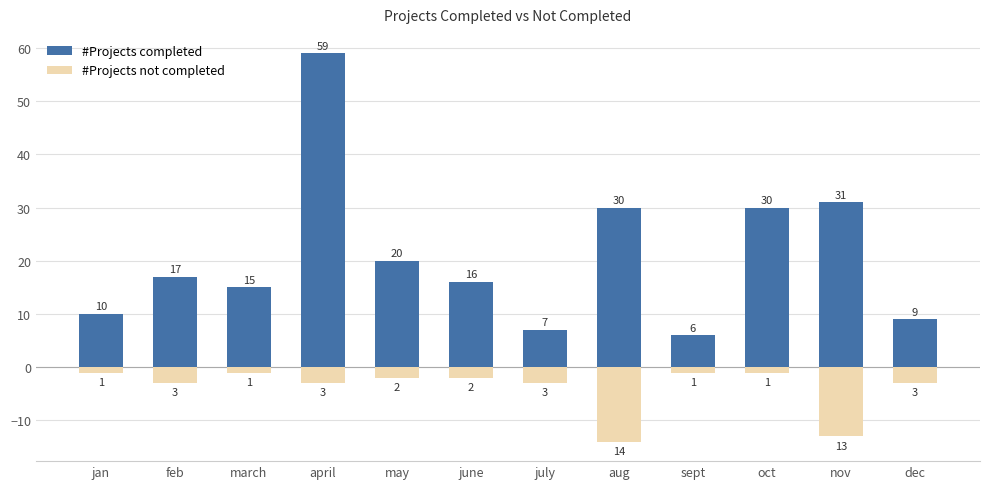

List the labels in order of #Projects not completed value, smallest first.

aug, nov, feb, april, july, dec, may, june, jan, march, sept, oct